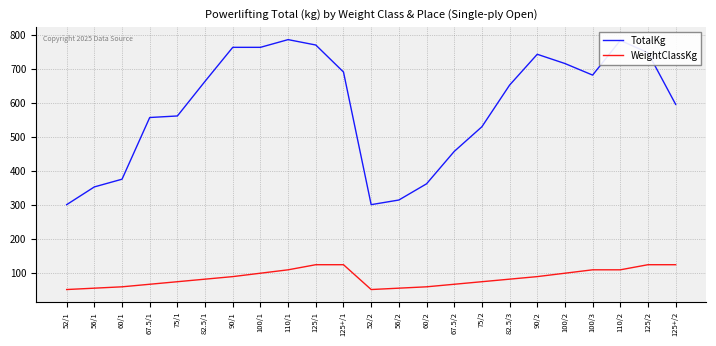

Is the value of WeightClassKg at 125/2 greater than the value of TotalKg at 110/2?

No